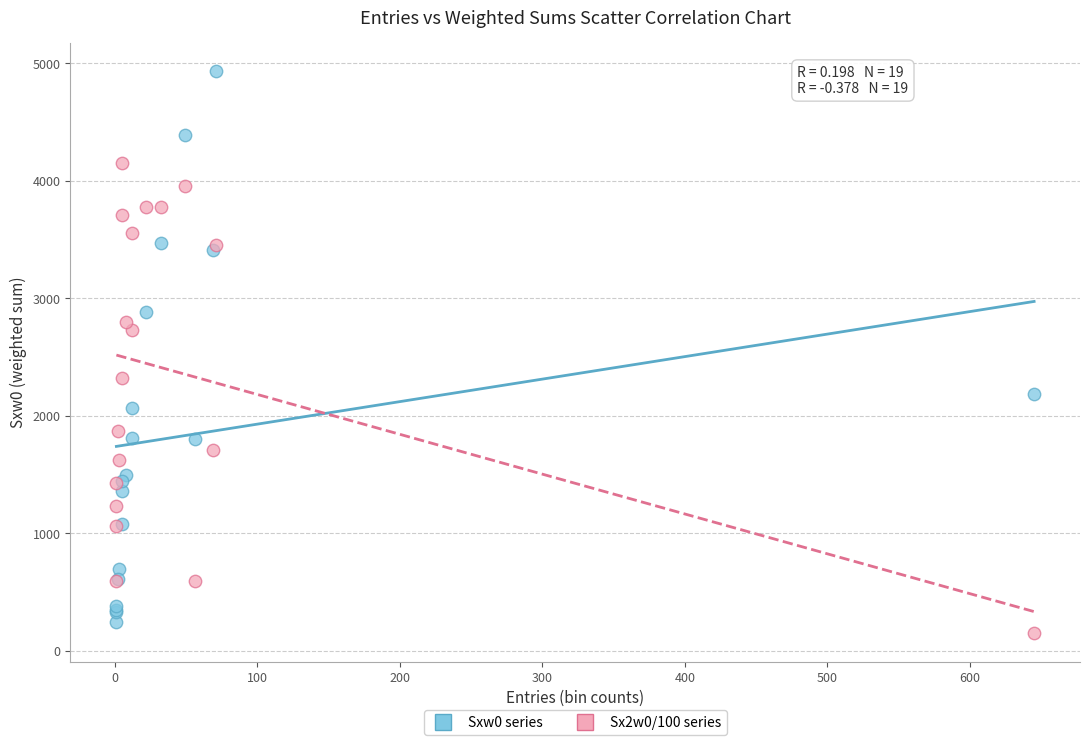

Which series has the widest spread of Y values?

Sxw0 series